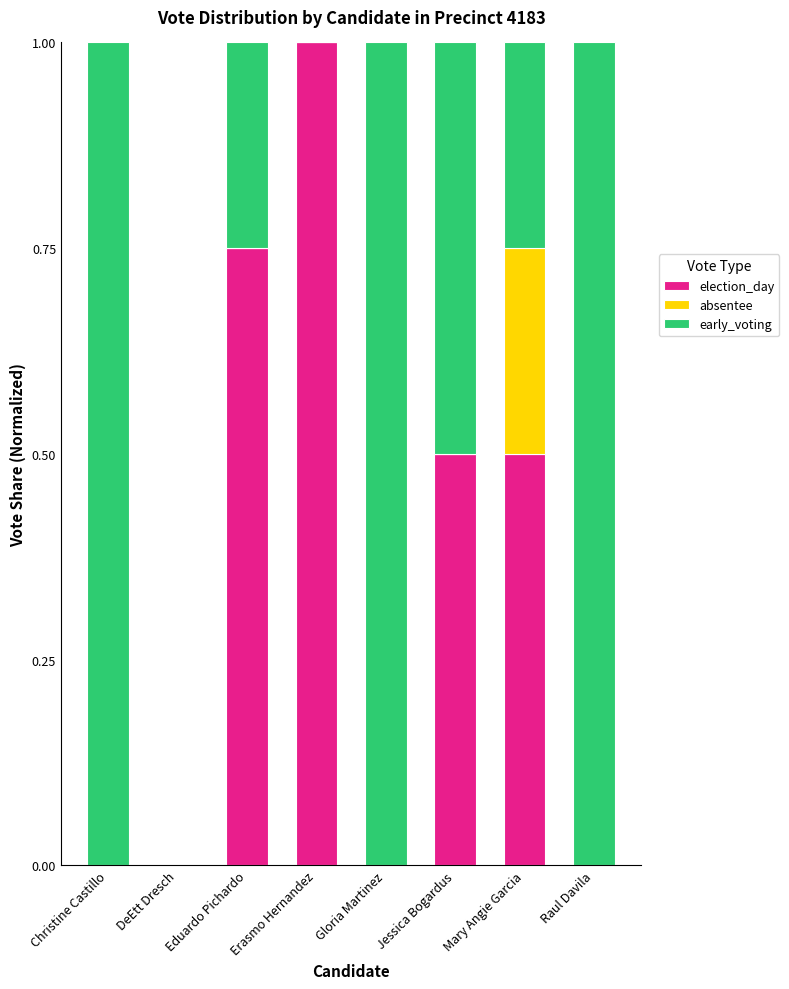

Count the number of data series in this chart.

3